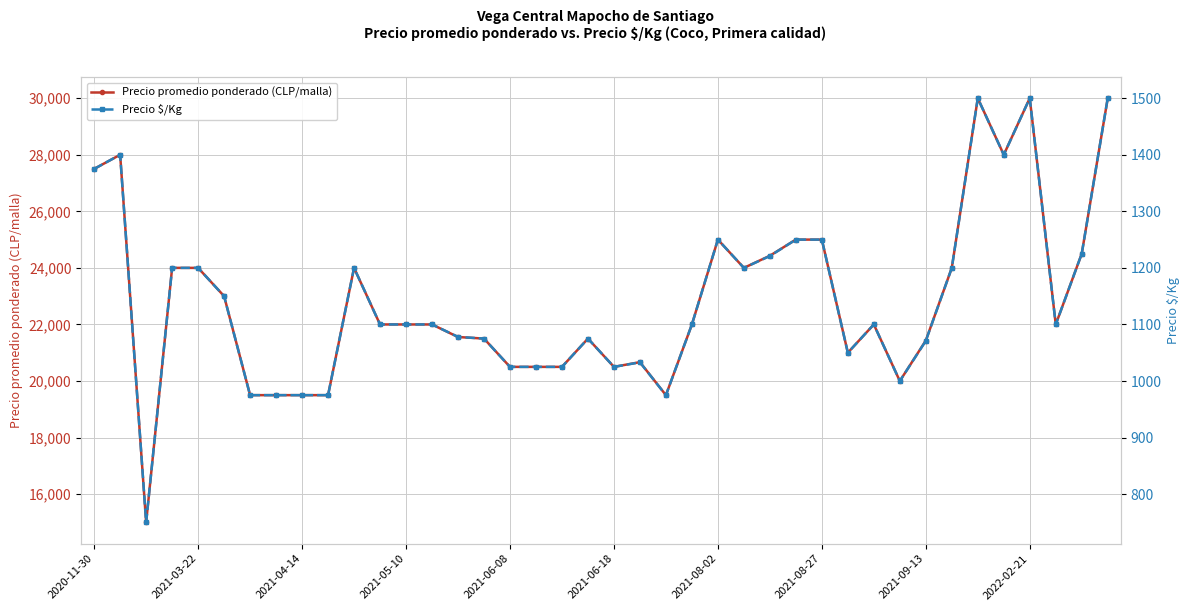

What is the label of the 1st point from the left?

2020-11-30